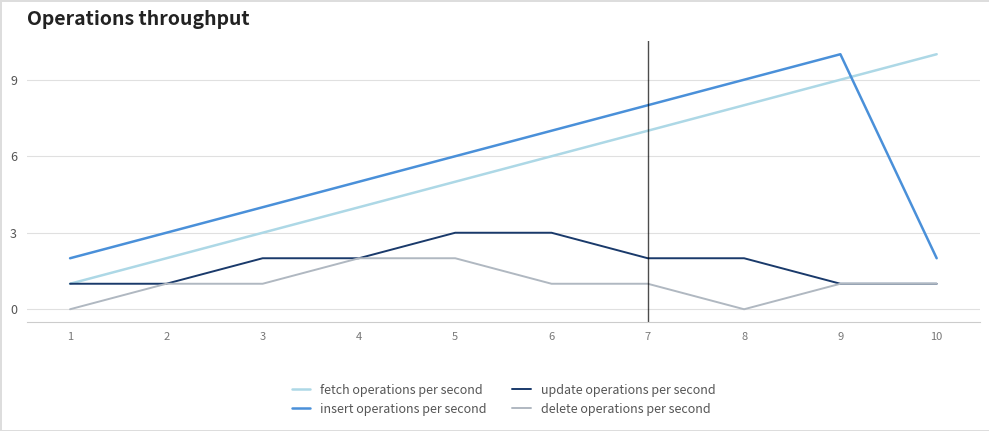

Is this an area chart (filled region under the line)?

No